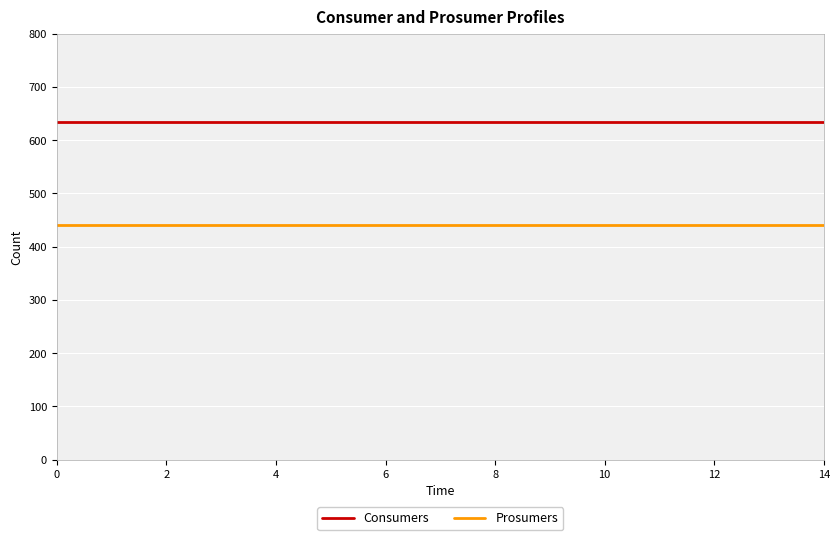

Rank the series by their maximum value, from lowest to highest.

Prosumers, Consumers